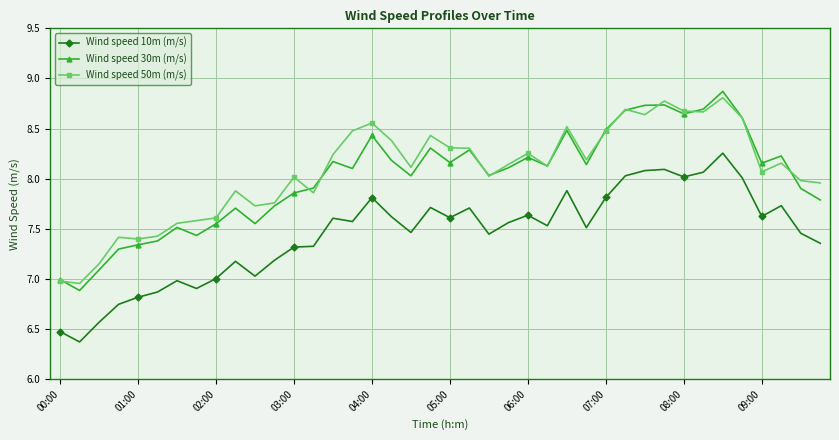

True or false: Wind speed 10m (m/s) and Wind speed 50m (m/s) intersect in this chart.

False